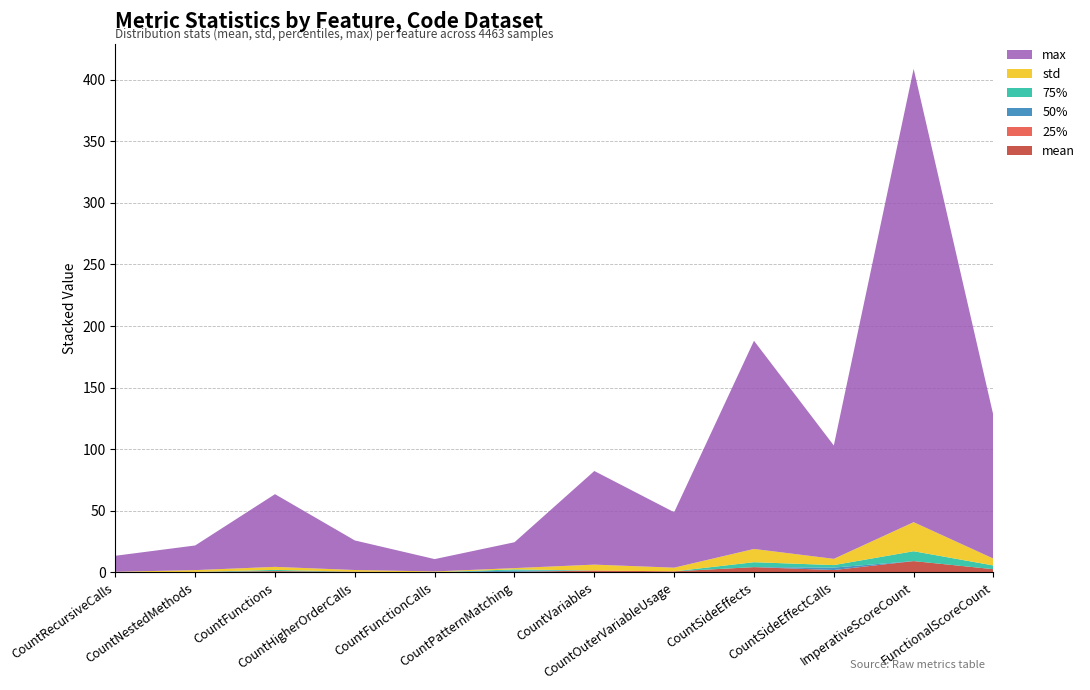

Reading left to right, what are all the values shown in this chart?

mean: CountRecursiveCalls=0.0	CountNestedMethods=0.4	CountFunctions=1.0	CountHigherOrderCalls=0.5	CountFunctionCalls=0.2	CountPatternMatching=0.4	CountVariables=1.5	CountOuterVariableUsage=0.8	CountSideEffects=4.3	CountSideEffectCalls=1.9	ImperativeScoreCount=9.2	FunctionalScoreCount=2.6
25%: CountRecursiveCalls=0.0	CountNestedMethods=0.0	CountFunctions=0.0	CountHigherOrderCalls=0.0	CountFunctionCalls=0.0	CountPatternMatching=0.0	CountVariables=0.0	CountOuterVariableUsage=0.0	CountSideEffects=0.0	CountSideEffectCalls=0.0	ImperativeScoreCount=0.0	FunctionalScoreCount=0.0
50%: CountRecursiveCalls=0.0	CountNestedMethods=0.0	CountFunctions=0.0	CountHigherOrderCalls=0.0	CountFunctionCalls=0.0	CountPatternMatching=1.0	CountVariables=0.0	CountOuterVariableUsage=0.0	CountSideEffects=0.0	CountSideEffectCalls=2.0	ImperativeScoreCount=0.0	FunctionalScoreCount=0.0
75%: CountRecursiveCalls=0.0	CountNestedMethods=0.0	CountFunctions=1.0	CountHigherOrderCalls=0.0	CountFunctionCalls=0.0	CountPatternMatching=1.0	CountVariables=0.0	CountOuterVariableUsage=0.0	CountSideEffects=4.0	CountSideEffectCalls=2.0	ImperativeScoreCount=8.0	FunctionalScoreCount=3.0
std: CountRecursiveCalls=0.4	CountNestedMethods=1.5	CountFunctions=2.5	CountHigherOrderCalls=1.4	CountFunctionCalls=0.6	CountPatternMatching=1.1	CountVariables=4.8	CountOuterVariableUsage=3.0	CountSideEffects=10.8	CountSideEffectCalls=5.1	ImperativeScoreCount=23.6	FunctionalScoreCount=5.6
max: CountRecursiveCalls=13.0	CountNestedMethods=20.0	CountFunctions=59.0	CountHigherOrderCalls=24.0	CountFunctionCalls=10.0	CountPatternMatching=21.0	CountVariables=76.0	CountOuterVariableUsage=45.0	CountSideEffects=169.0	CountSideEffectCalls=92.0	ImperativeScoreCount=368.0	FunctionalScoreCount=116.0